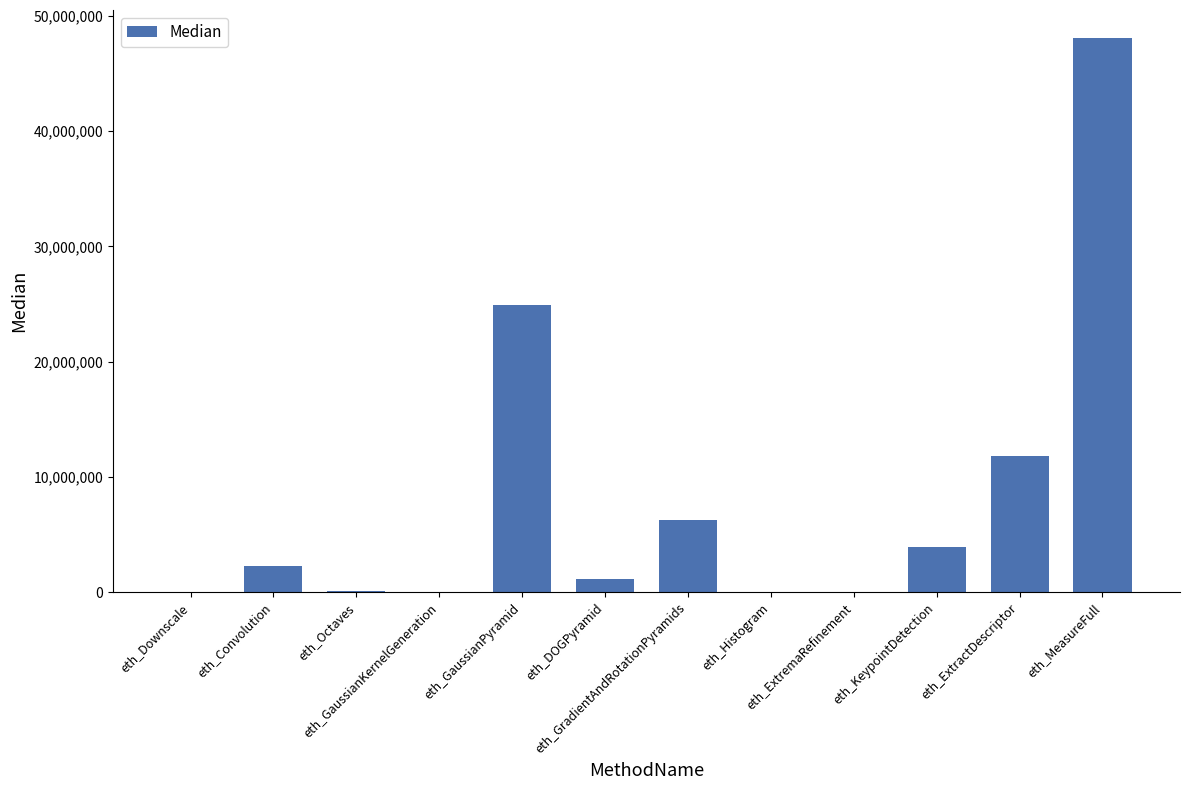

Are the bars horizontal?

No